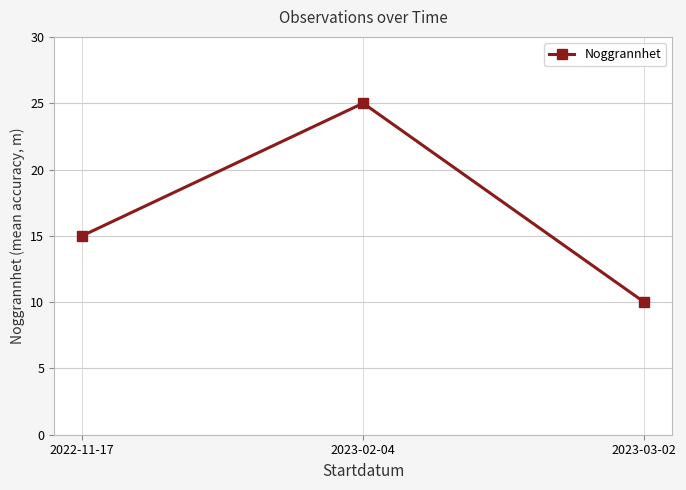

Count the values in the range 10 to 25.

3